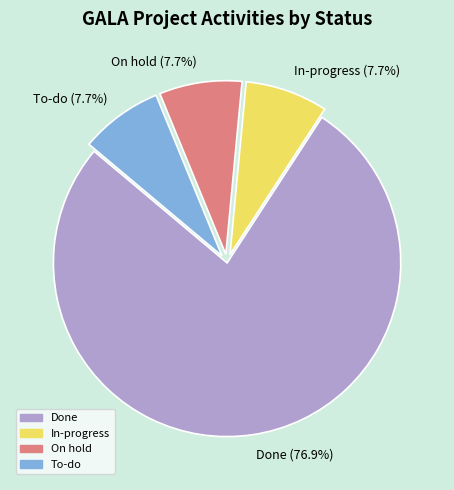

What percentage is the On hold slice, to the nearest percent?

8%